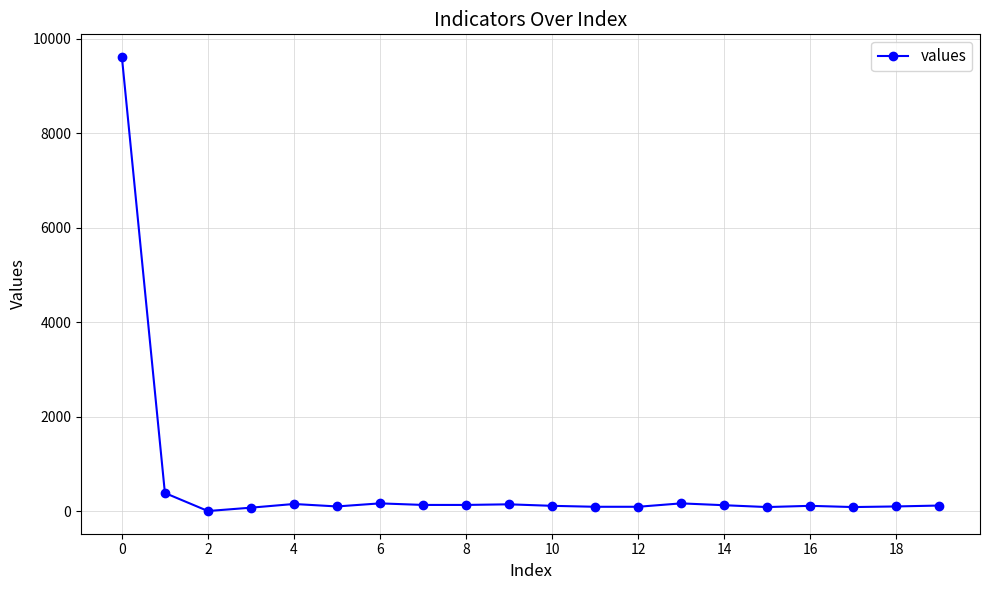

What is the sum of all values?

11944